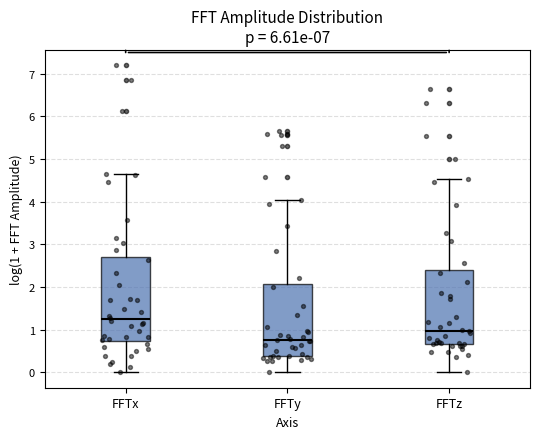

Reading left to right, transcribe this box plot: for each box, give where its median line is, the range the box spans, and where its two whiskers end, as read against the y-axis. The values are not printed on the chart, so give them approximately, as read against the axis.

FFTx: median 1.2, box 0.7 to 2.7, whiskers 0.0 to 4.7
FFTy: median 0.8, box 0.4 to 2.1, whiskers 0.0 to 4.0
FFTz: median 1.0, box 0.7 to 2.4, whiskers 0.0 to 4.5